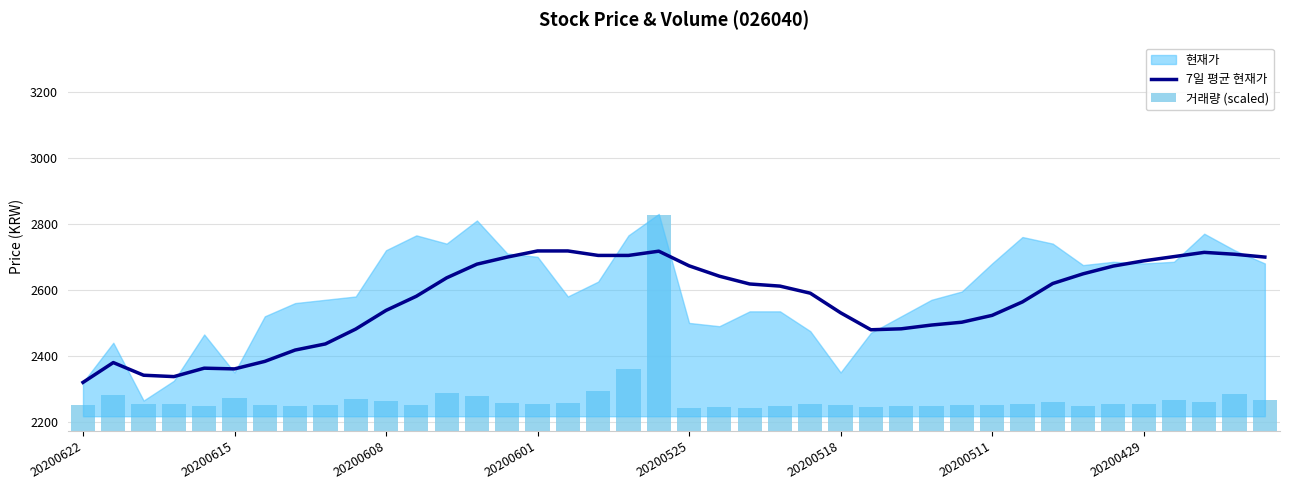

The value of 7일 평균 현재가 at 20200511 is 3408.2. True or false?

False